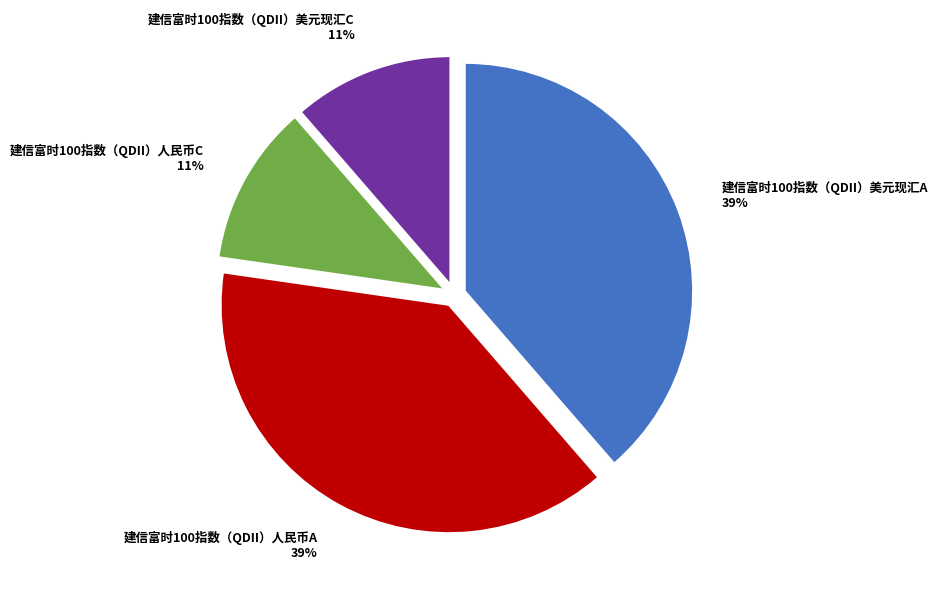

Is it true that 建信富时100指数（QDII）美元现汇C is 19% of the pie?

False